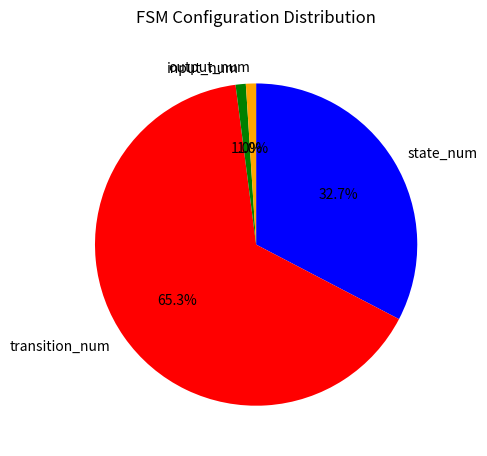

Count the number of slices in the pie.

4